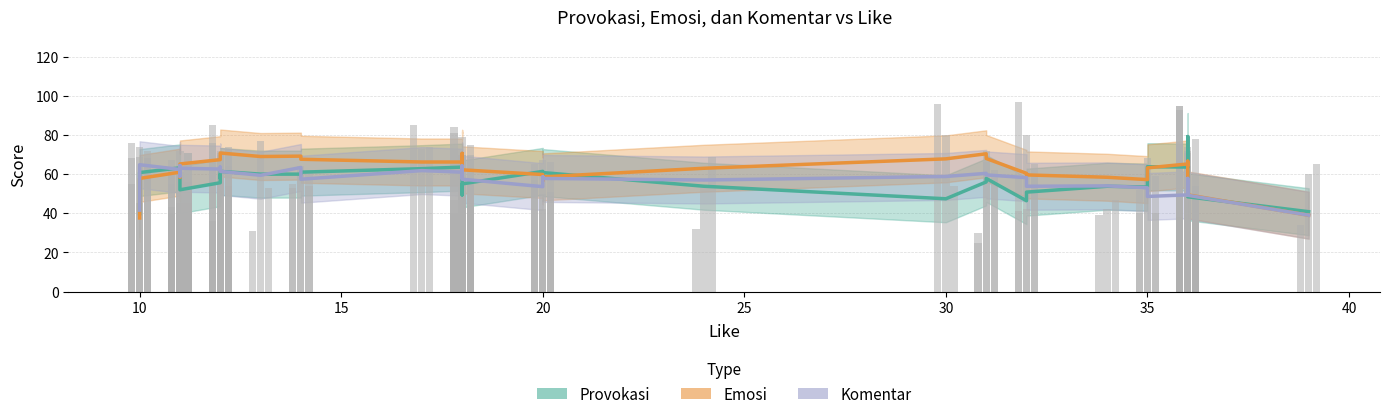

Are the bars horizontal?

No